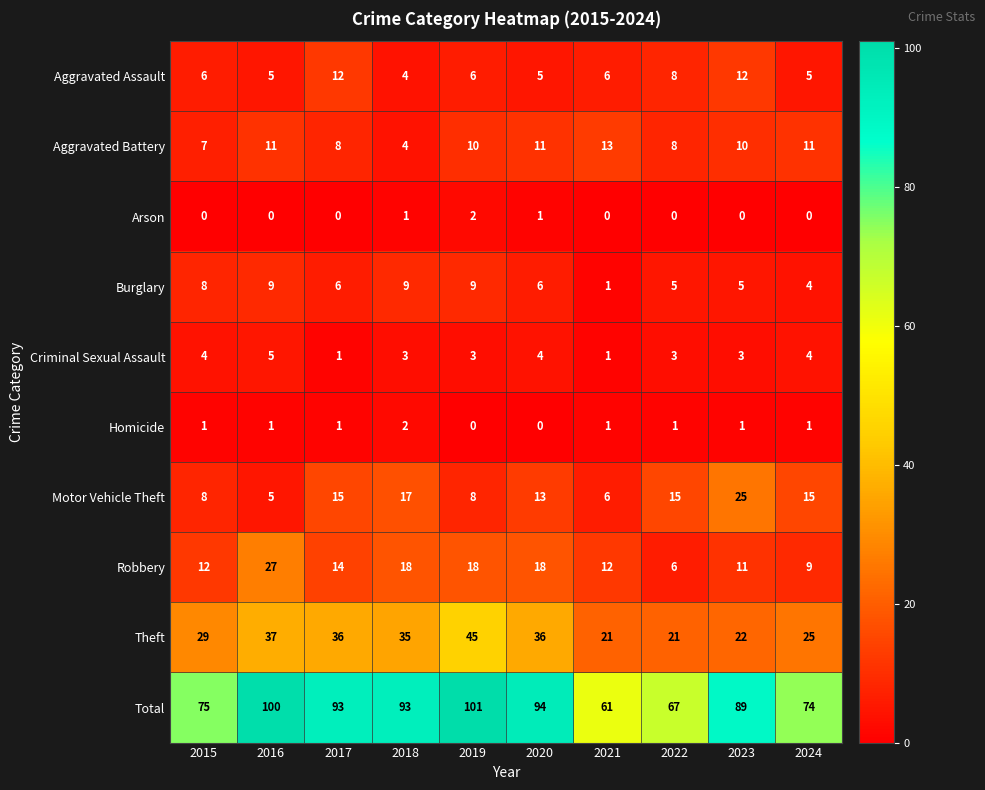

Rank the series at 2023 from lowest to highest value.

Arson, Homicide, Criminal Sexual Assault, Burglary, Aggravated Battery, Robbery, Aggravated Assault, Theft, Motor Vehicle Theft, Total